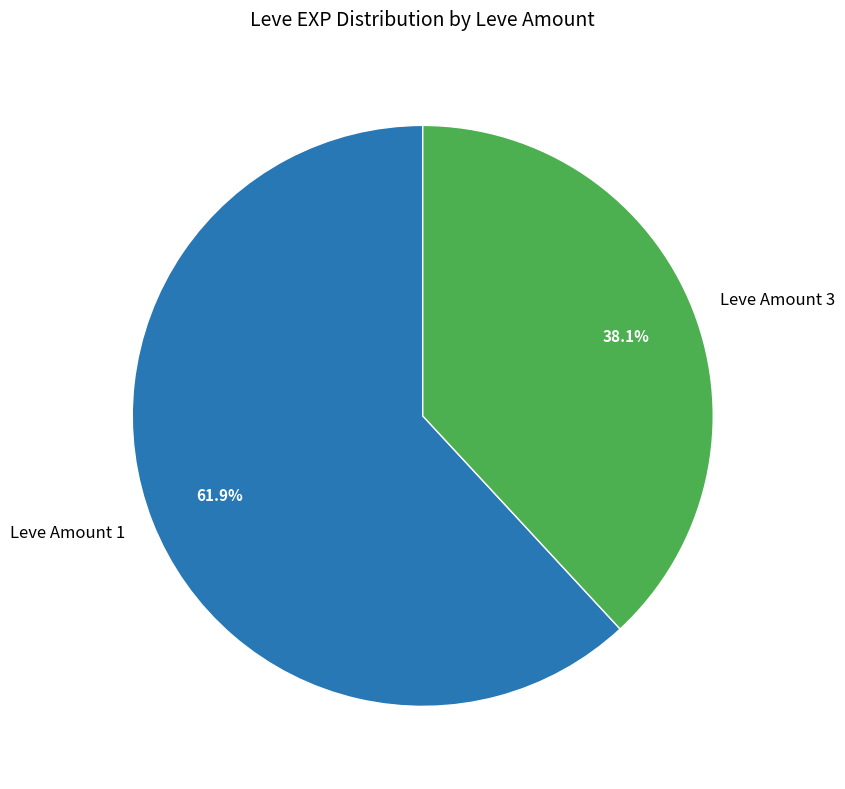

What is the ratio of the value at Leve Amount 3 to the value at Leve Amount 1?

0.6